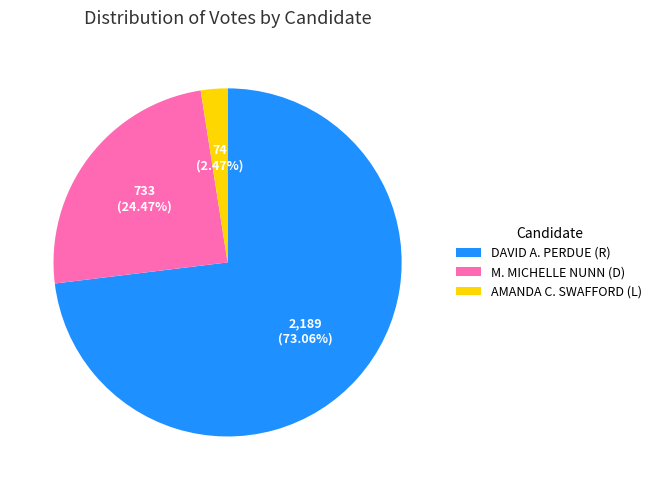

Does any single category account for the majority?

Yes